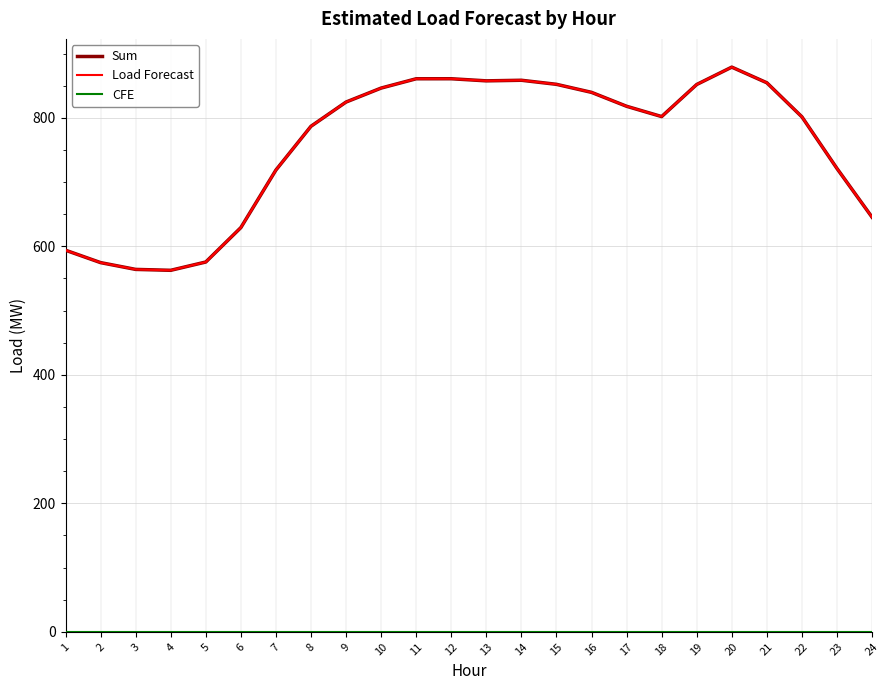

Reading right to left, what are all the values shown in this chart?

Sum: 24=645.3	23=721.1	22=801.5	21=854.5	20=878.8	19=851.8	18=801.9	17=817.9	16=839.6	15=852.1	14=858.4	13=857.5	12=860.7	11=860.7	10=846.2	9=824.5	8=786.8	7=718.7	6=629.1	5=575.5	4=562.6	3=564.0	2=574.6	1=593.9
Load Forecast: 24=645.3	23=721.1	22=801.5	21=854.5	20=878.8	19=851.8	18=801.9	17=817.9	16=839.6	15=852.1	14=858.4	13=857.5	12=860.7	11=860.7	10=846.2	9=824.5	8=786.8	7=718.7	6=629.1	5=575.5	4=562.6	3=564.0	2=574.6	1=593.9
CFE: 24=0.0	23=0.0	22=0.0	21=0.0	20=0.0	19=0.0	18=0.0	17=0.0	16=0.0	15=0.0	14=0.0	13=0.0	12=0.0	11=0.0	10=0.0	9=0.0	8=0.0	7=0.0	6=0.0	5=0.0	4=0.0	3=0.0	2=0.0	1=0.0